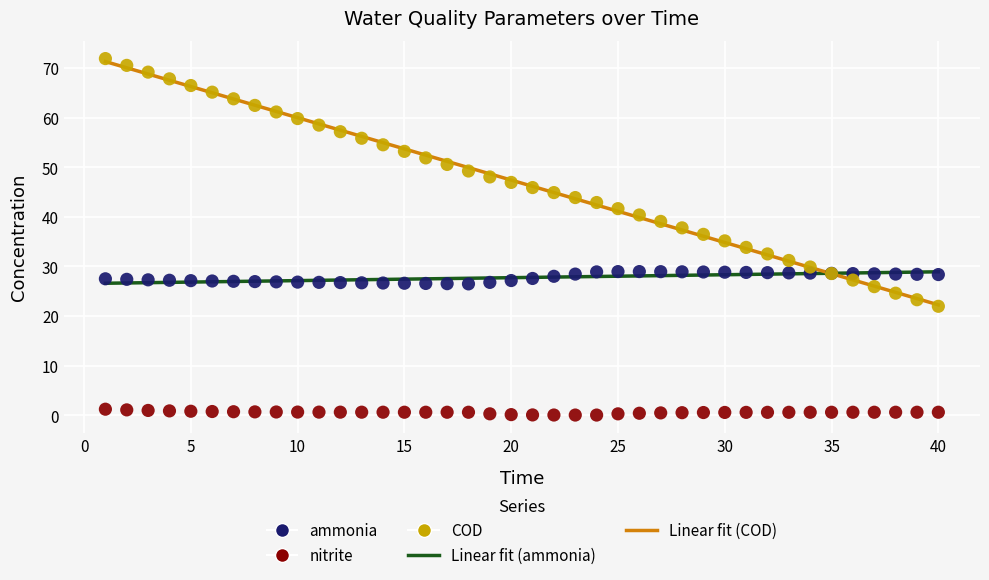

Which series reaches the minimum Y coordinate?

nitrite